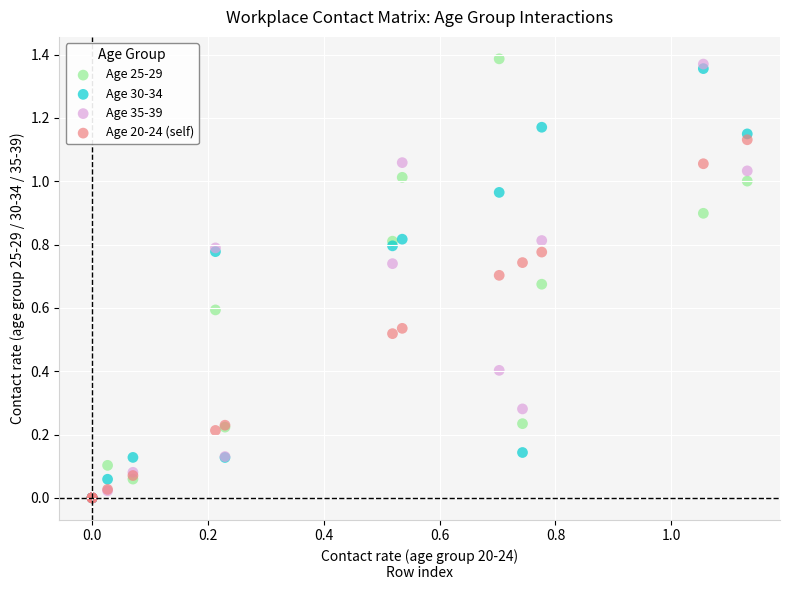

Which series has the widest spread of Y values?

Age 25-29